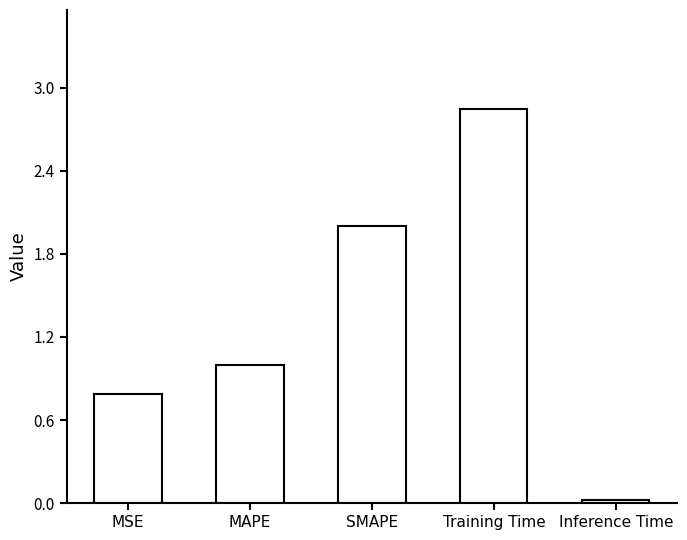

At which category does the chart reach its peak across all series?

Training Time